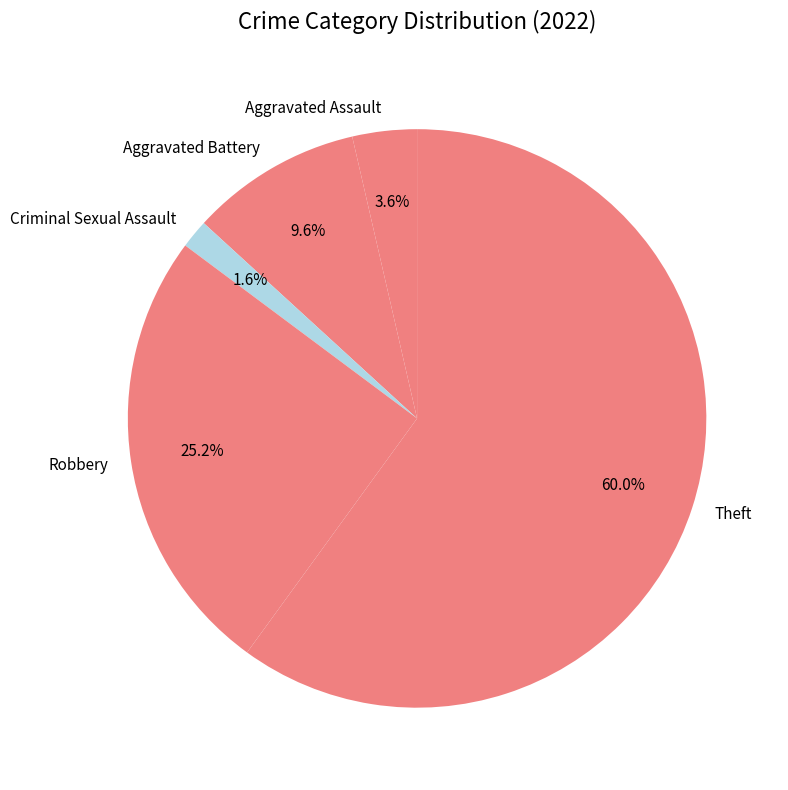

What percentage is NOT represented by Aggravated Assault?

96.4%